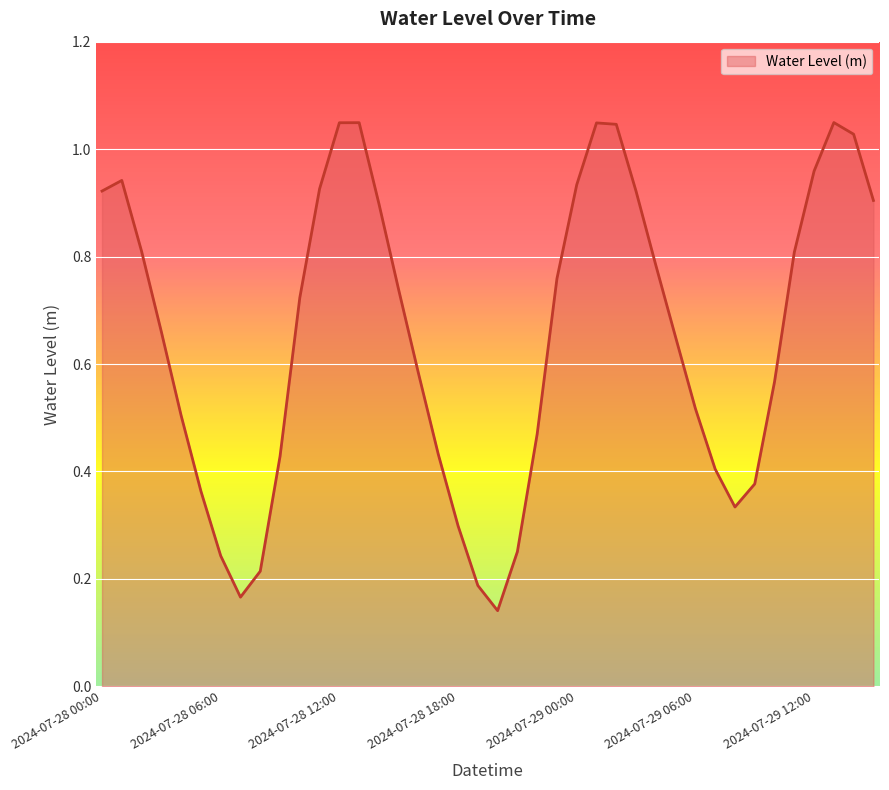

True or false: there are more than 1 points higher than both neighbors.

True